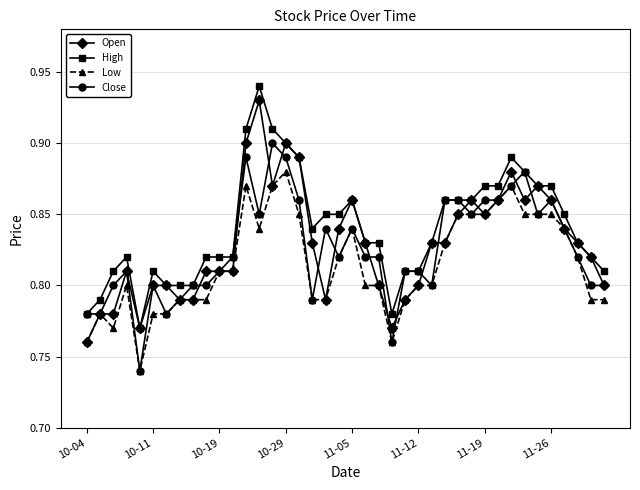

How many categories are shown in the chart?

40